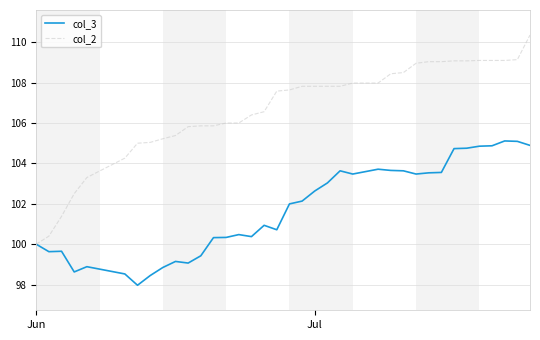

Rank the series by their maximum value, from lowest to highest.

col_3, col_2